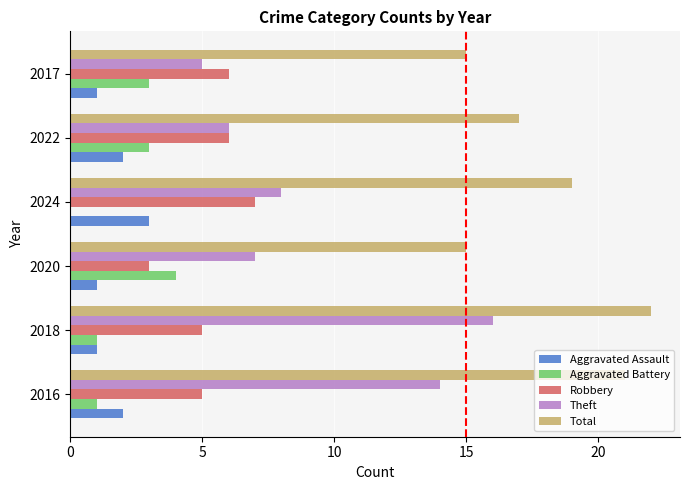

What is the highest value of the Theft series?

16